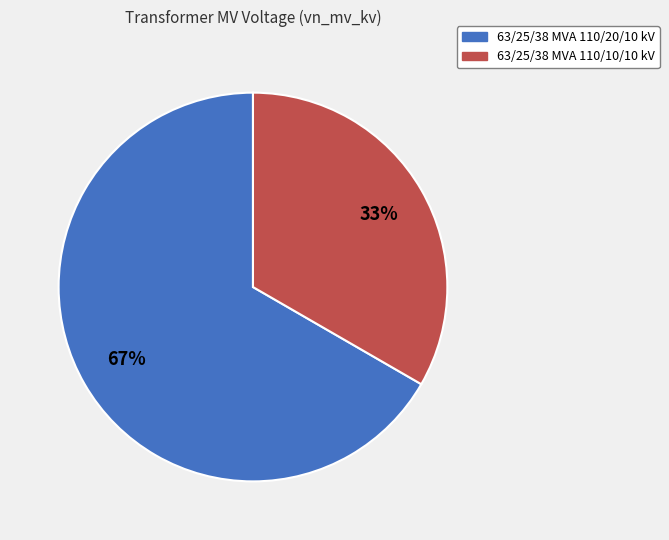

Is the sum of 63/25/38 MVA 110/20/10 kV and 63/25/38 MVA 110/10/10 kV greater than half?

Yes